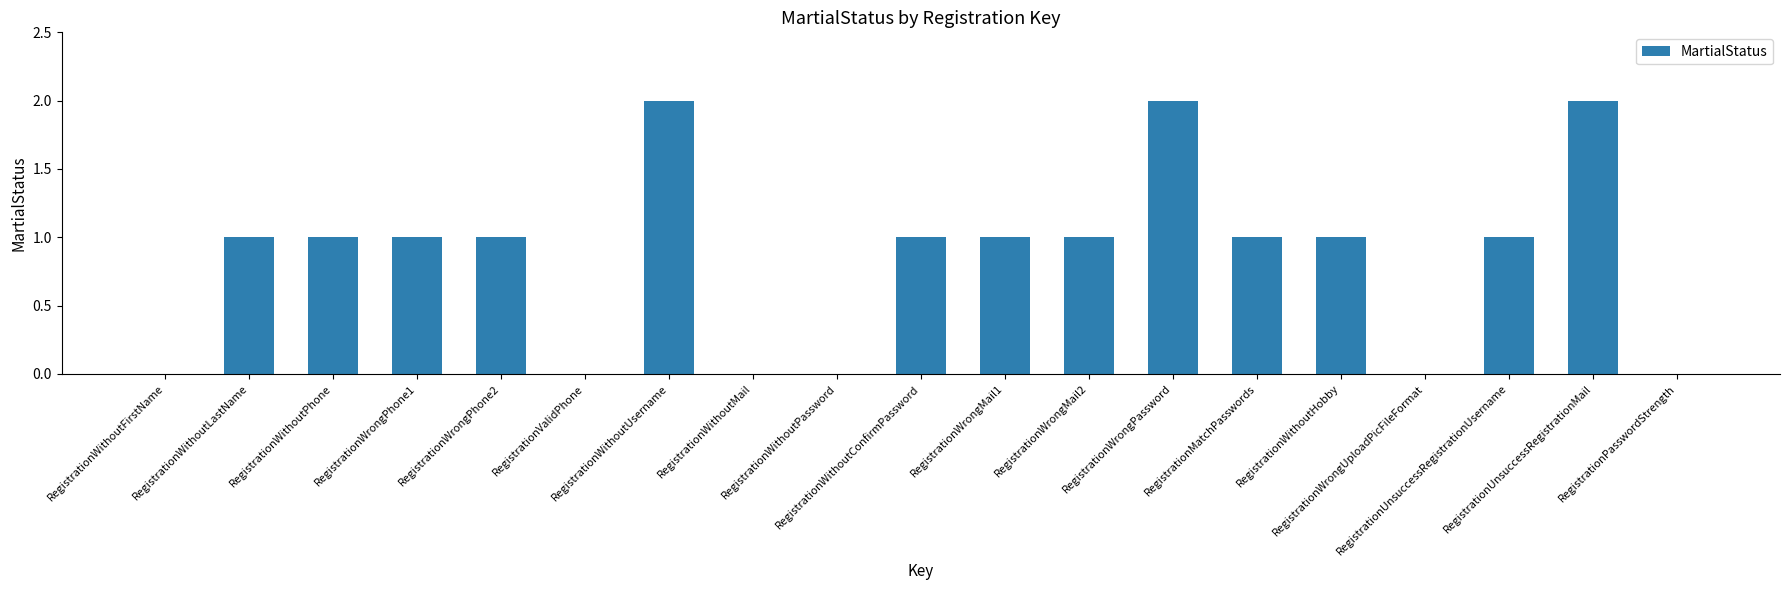

What is the sum of all values?

16